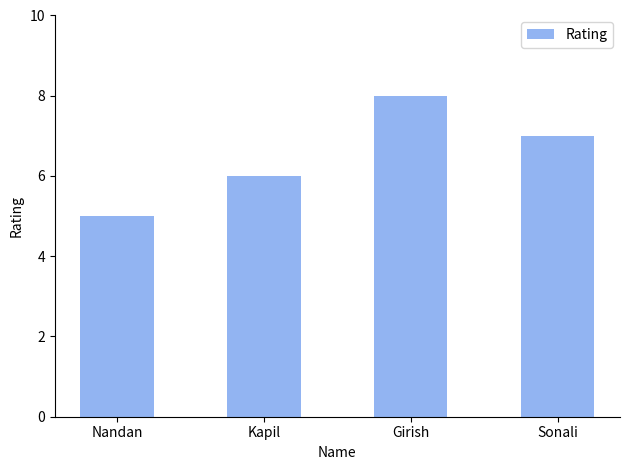

List the labels in order of value, largest first.

Girish, Sonali, Kapil, Nandan